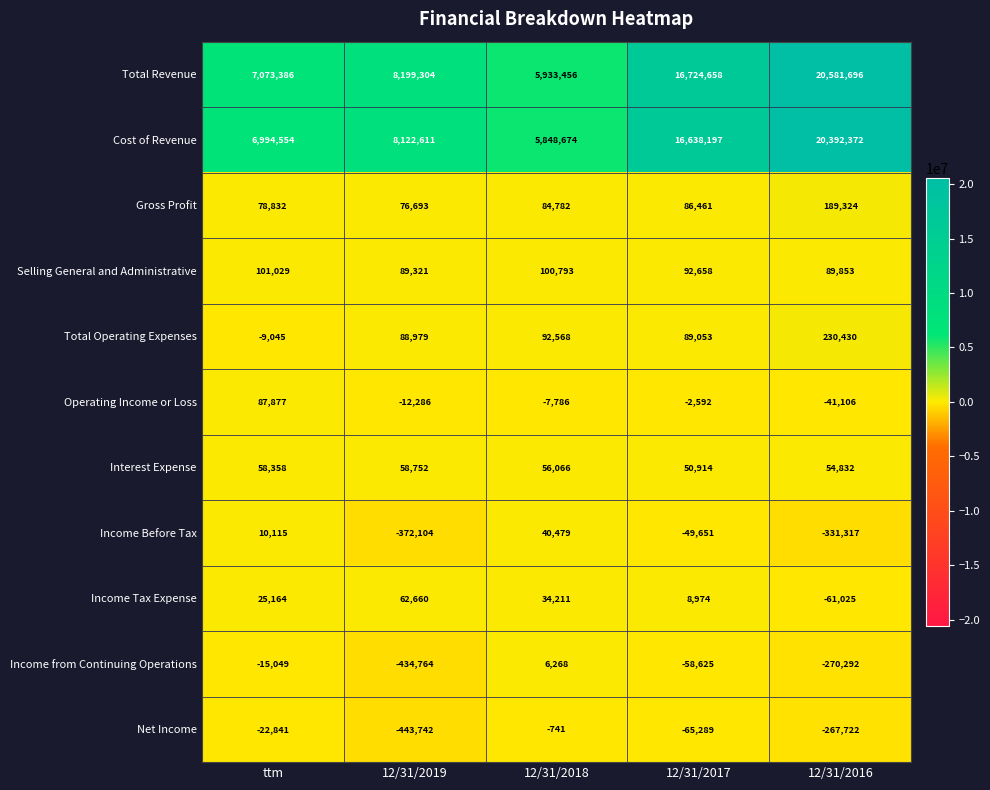

Count the number of data series in this chart.

11